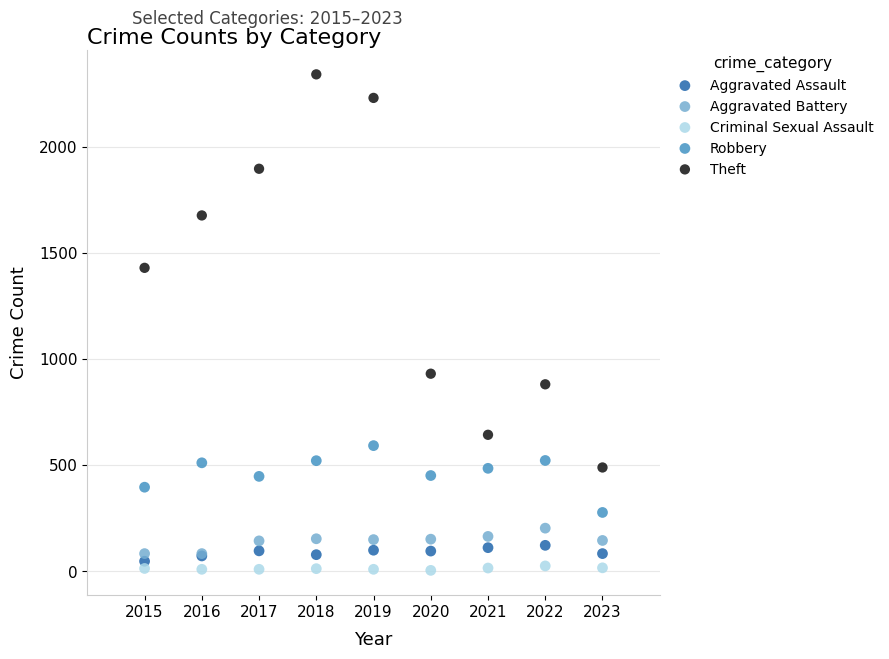

Which series has the largest Y range (max minus min)?

Theft